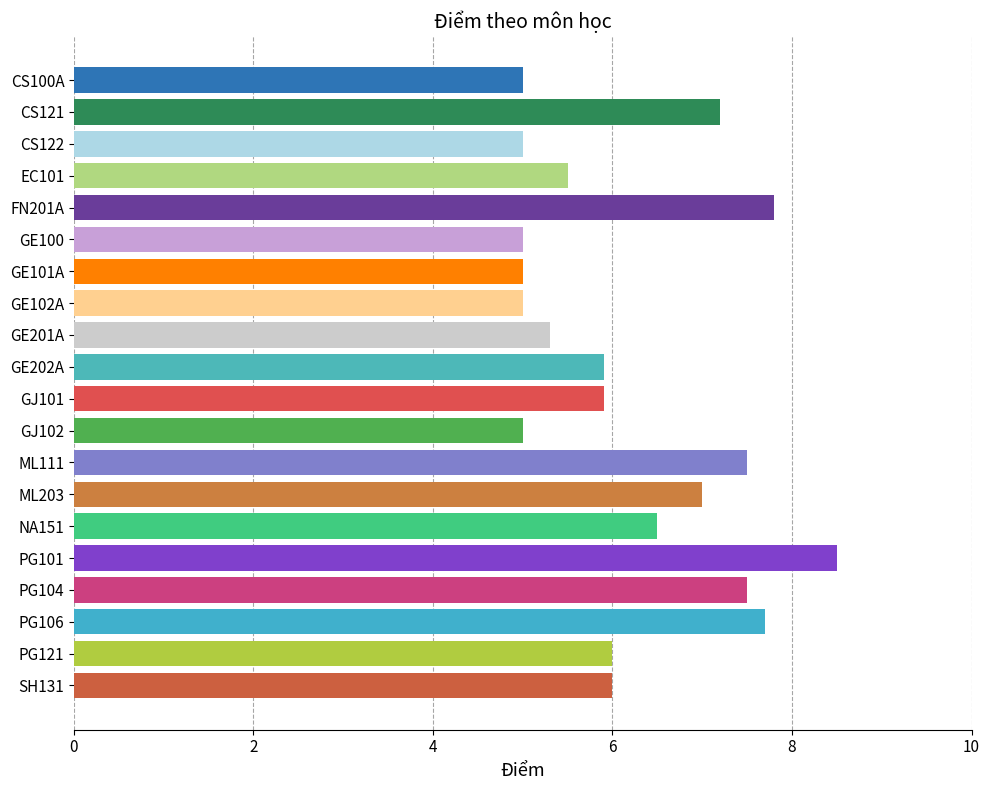

What is the label of the 15th bar from the top?

NA151